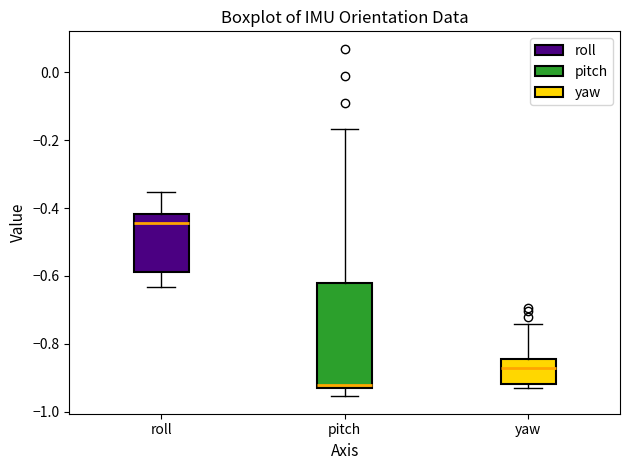

Comparing the boxes themselves (not the whiskers), which one is the tallest?

pitch